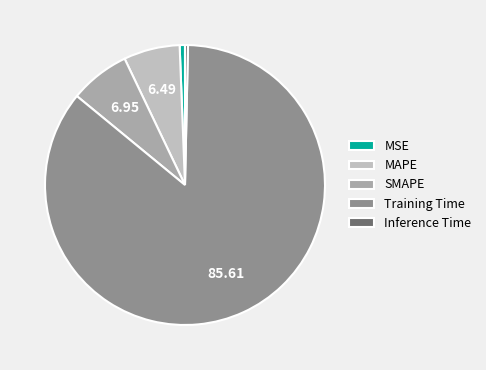

How many slices are in this pie chart?

5